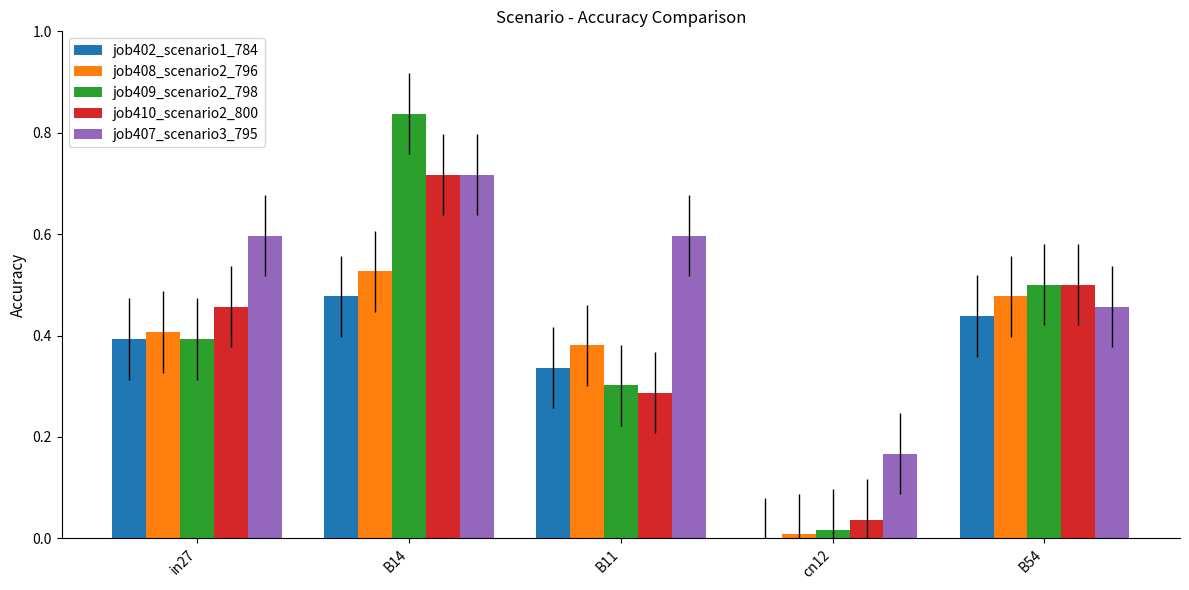

Which label corresponds to the largest value in the chart?

B14